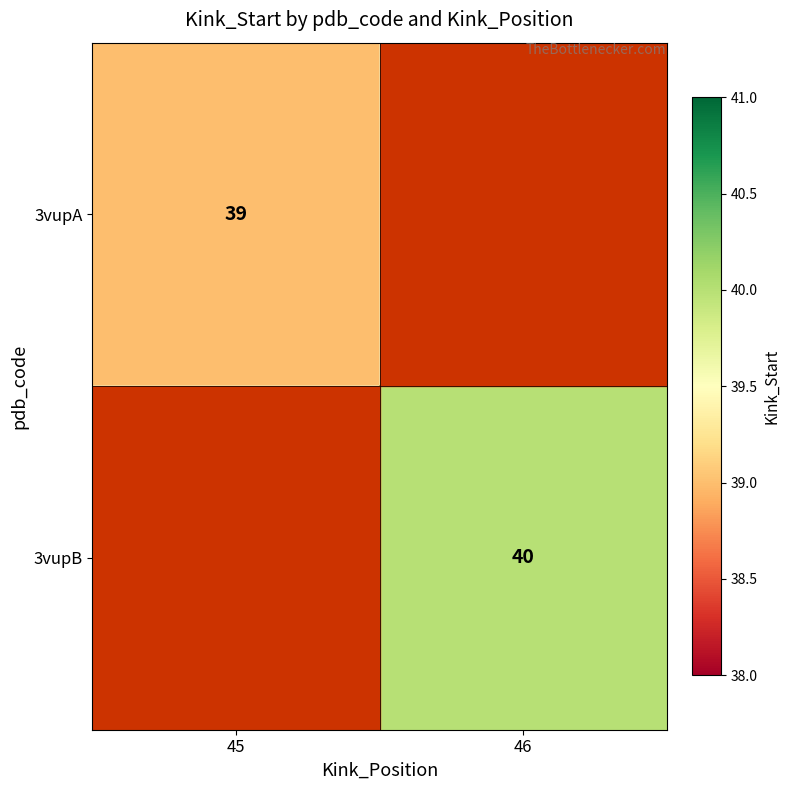

Is the value of 3vupB at 46 greater than the value of 3vupA at 45?

Yes